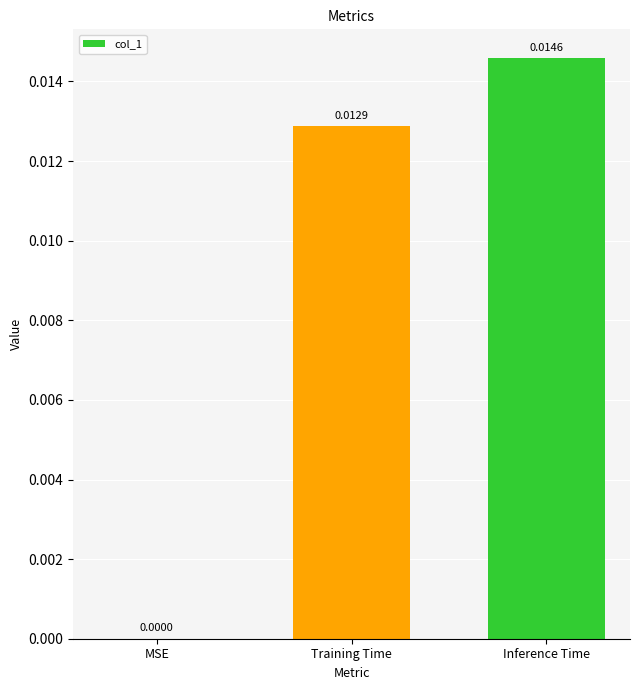

Where is the data nearest to the value 0?

MSE